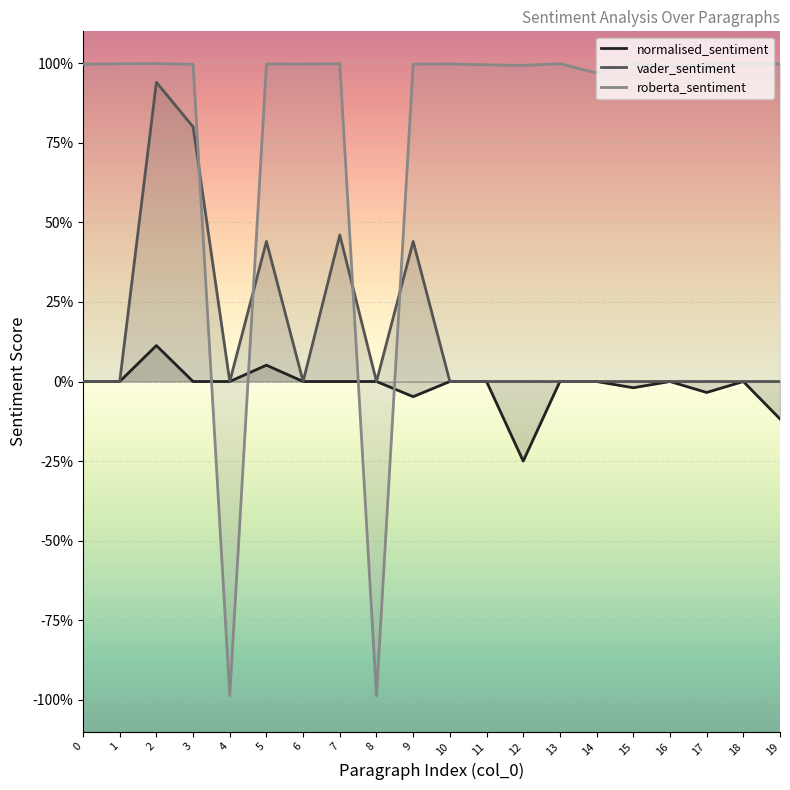

At 9, list the series in order from smallest to largest.

normalised_sentiment, vader_sentiment, roberta_sentiment